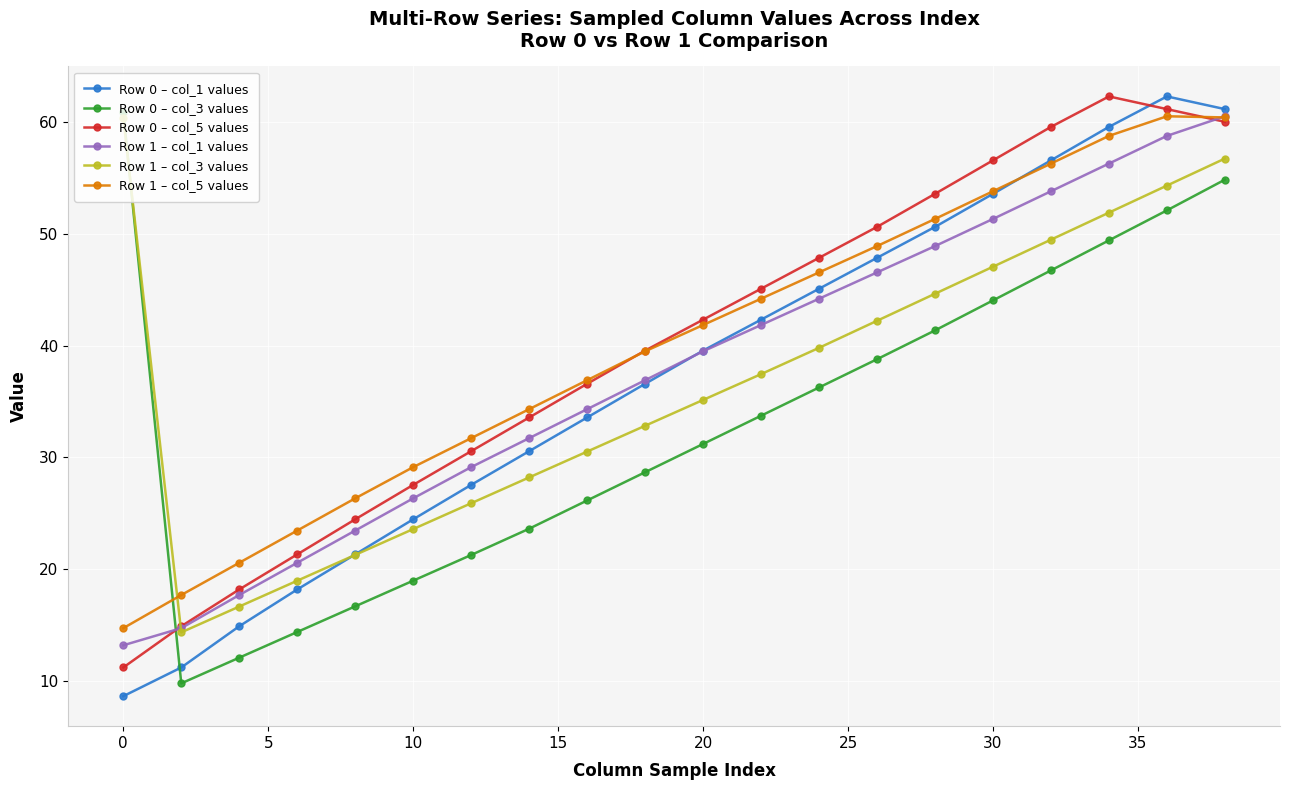

How many data points in Row 1 – col_1 values are less than 39?

10